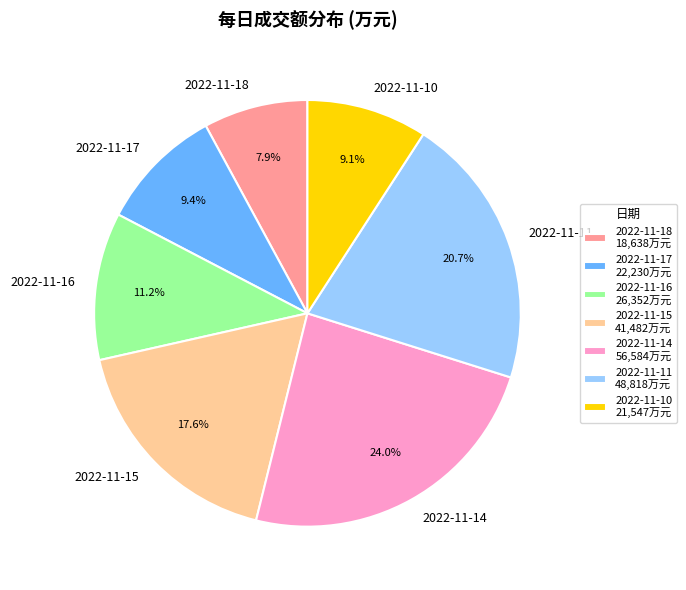

Which has a higher value, 2022-11-11 or 2022-11-17?

2022-11-11